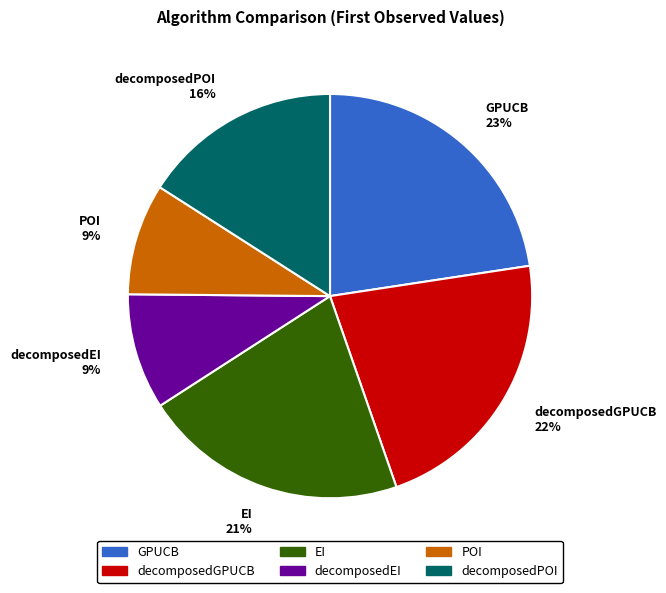

Count the number of slices in the pie.

6